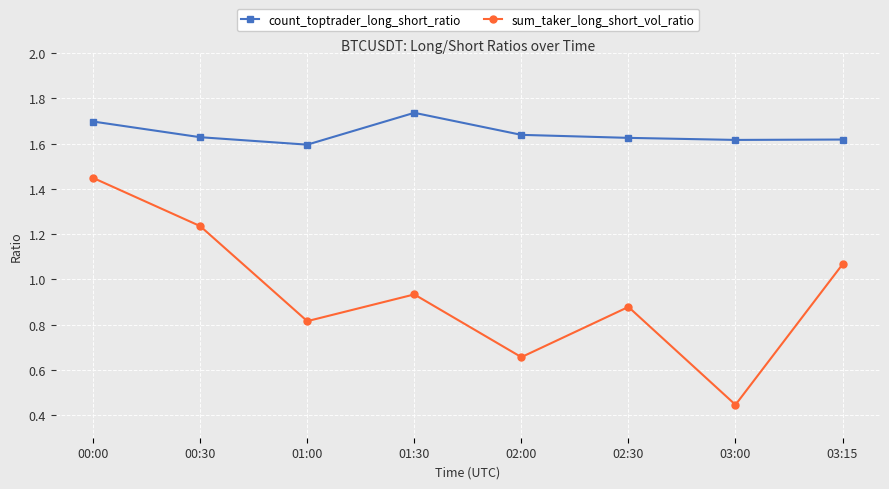

Count the number of categories in the chart.

8